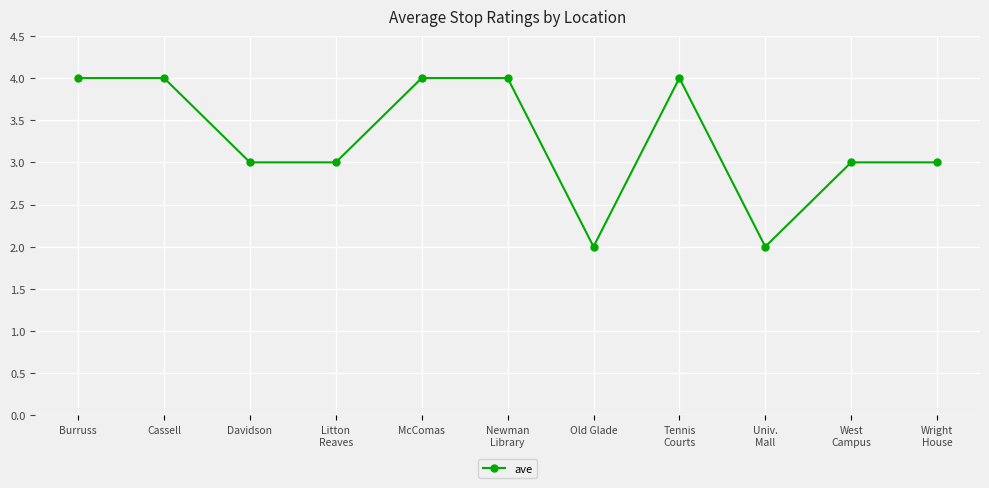

What is the difference between the maximum and minimum values?

2